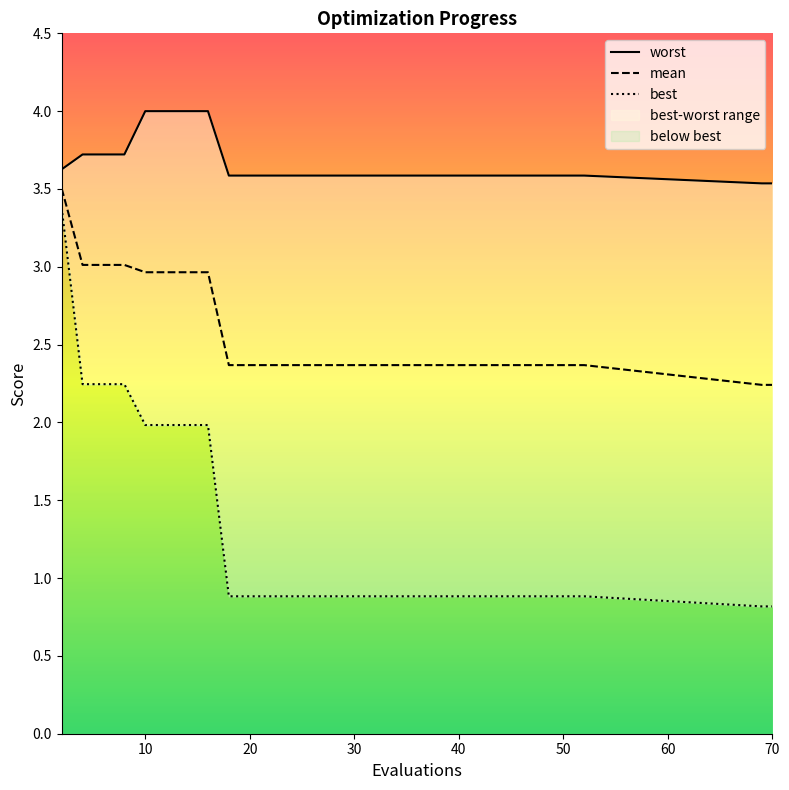

What is the maximum value for mean?

3.5